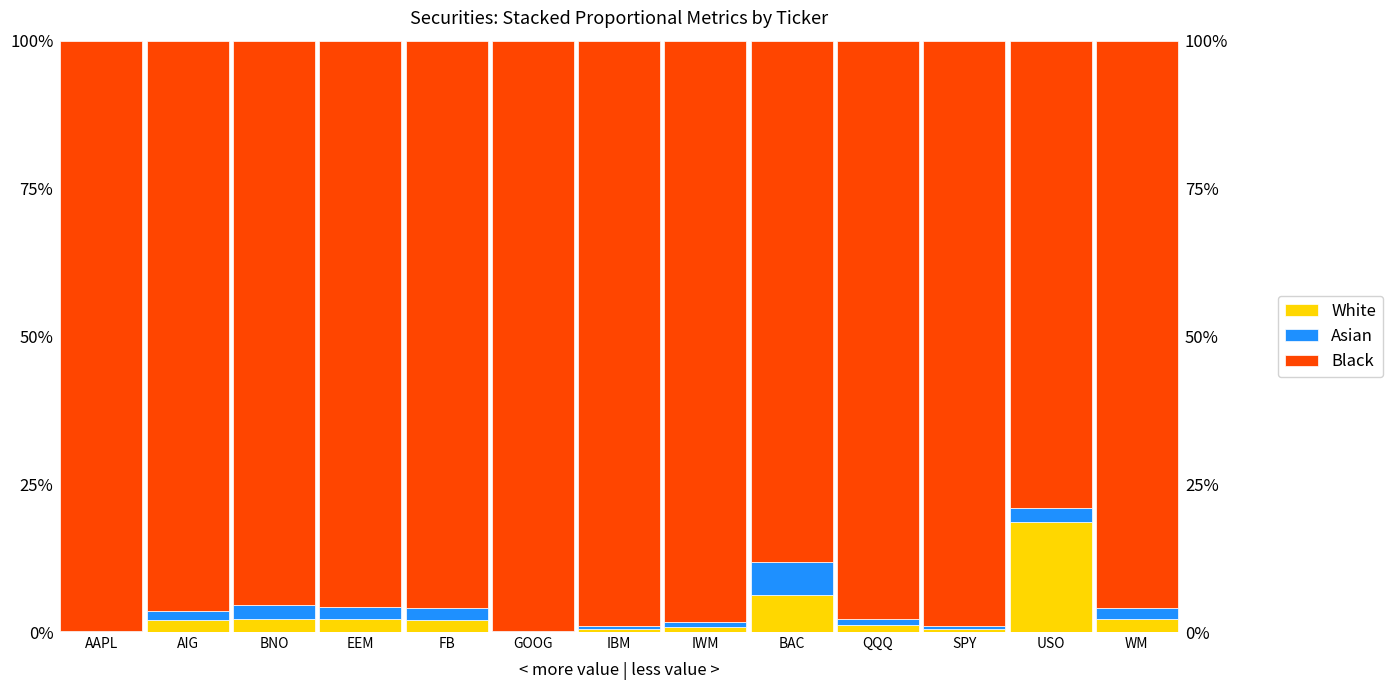

Reading left to right, extract all data points from this chart.

White: AAPL=0.0	AIG=0.0	BNO=0.0	EEM=0.0	FB=0.0	GOOG=0.0	IBM=0.0	IWM=0.0	BAC=0.1	QQQ=0.0	SPY=0.0	USO=0.2	WM=0.0
Asian: AAPL=0.0	AIG=0.0	BNO=0.0	EEM=0.0	FB=0.0	GOOG=0.0	IBM=0.0	IWM=0.0	BAC=0.1	QQQ=0.0	SPY=0.0	USO=0.0	WM=0.0
Black: AAPL=1.0	AIG=1.0	BNO=1.0	EEM=1.0	FB=1.0	GOOG=1.0	IBM=1.0	IWM=1.0	BAC=0.9	QQQ=1.0	SPY=1.0	USO=0.8	WM=1.0